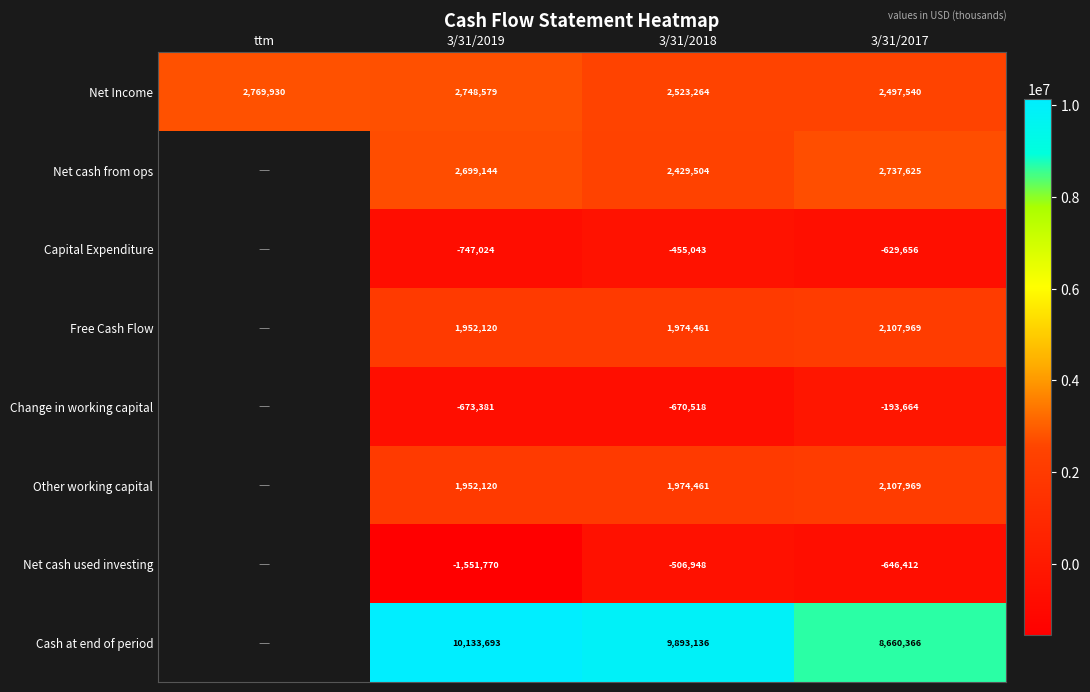

The value of Free Cash Flow at 3/31/2019 is 973600. True or false?

False